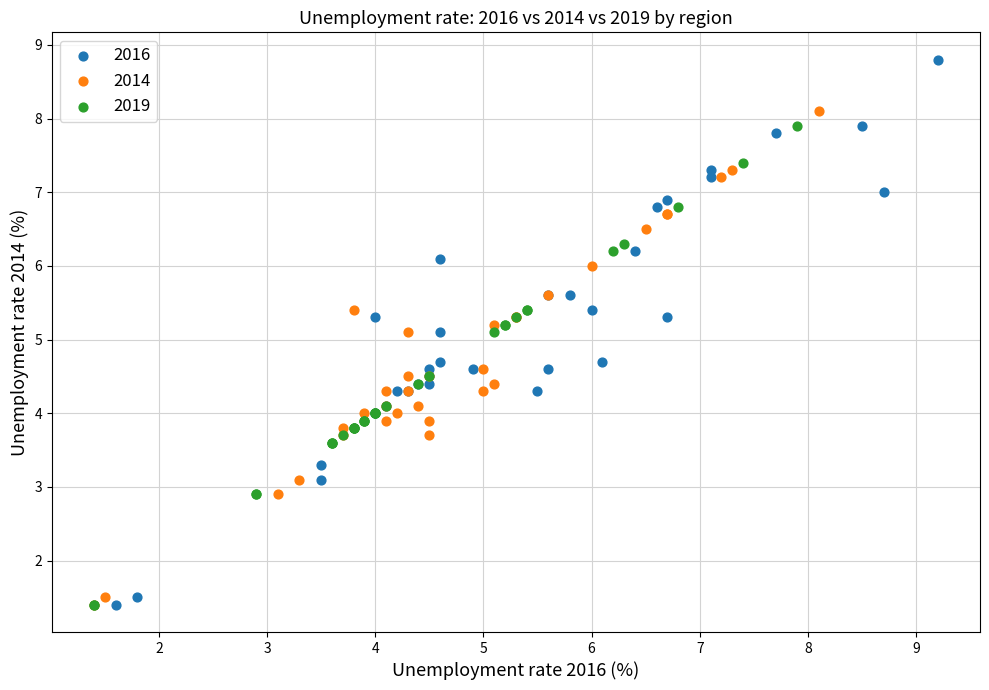

Which series has the widest spread of Y values?

2016